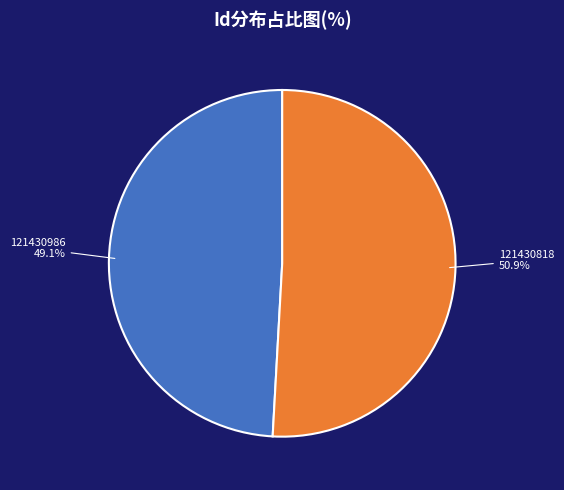

Which slice is the largest?

121430818